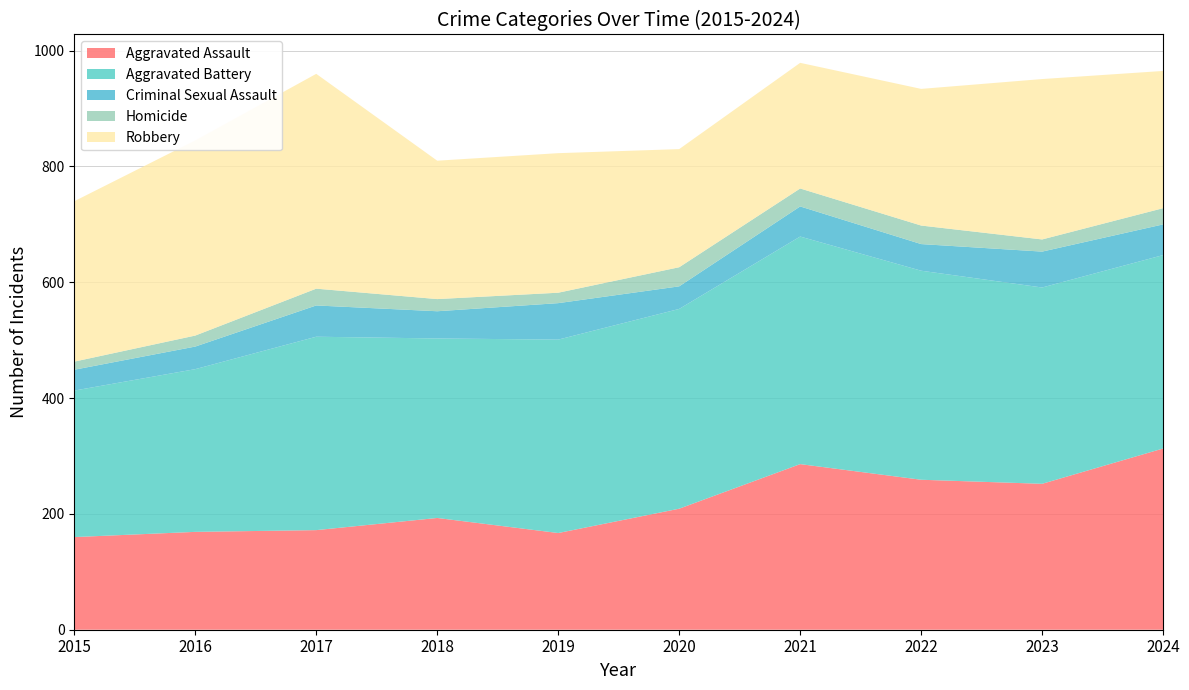

Reading left to right, transcribe all the data shown in this chart.

Aggravated Assault: 2015=160	2016=169	2017=172	2018=193	2019=167	2020=209	2021=286	2022=259	2023=252	2024=313
Aggravated Battery: 2015=253	2016=281	2017=334	2018=310	2019=334	2020=345	2021=393	2022=361	2023=339	2024=334
Criminal Sexual Assault: 2015=36	2016=39	2017=54	2018=47	2019=63	2020=39	2021=52	2022=46	2023=62	2024=53
Homicide: 2015=14	2016=19	2017=29	2018=21	2019=18	2020=33	2021=31	2022=32	2023=21	2024=28
Robbery: 2015=277	2016=337	2017=371	2018=239	2019=241	2020=204	2021=217	2022=236	2023=277	2024=237